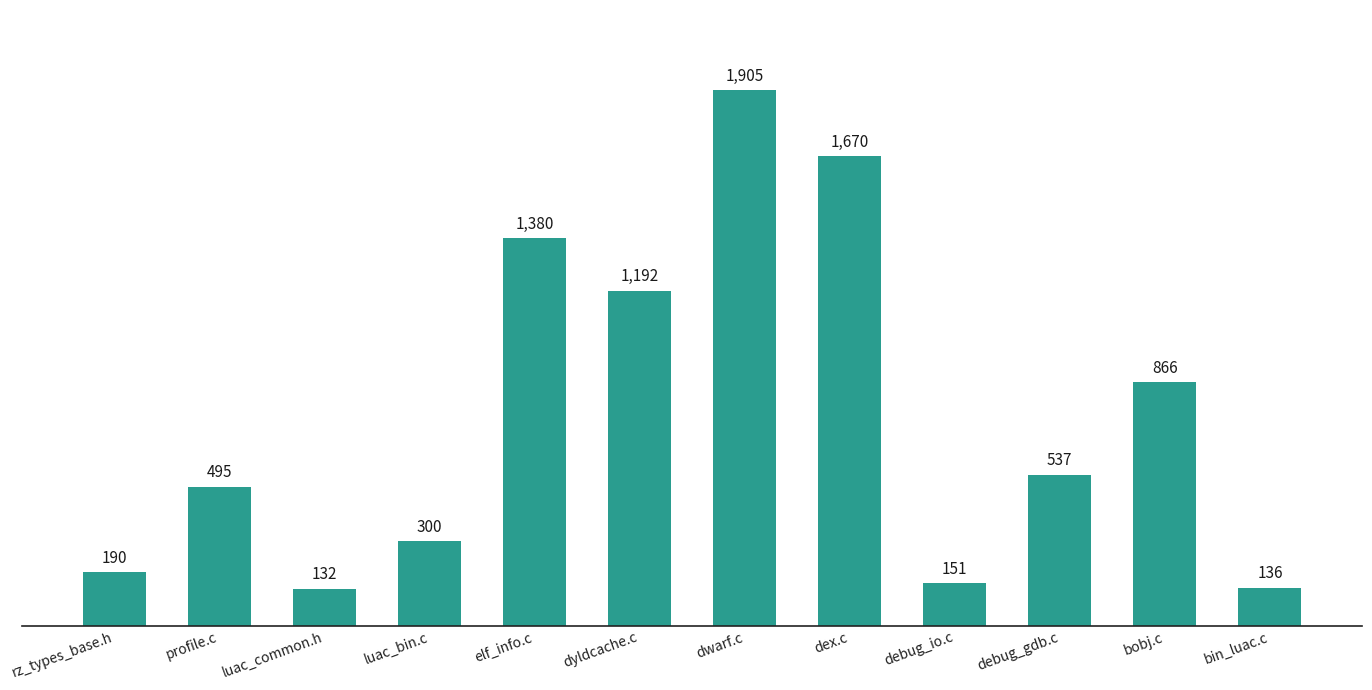

The value at dwarf.c is 814. True or false?

False